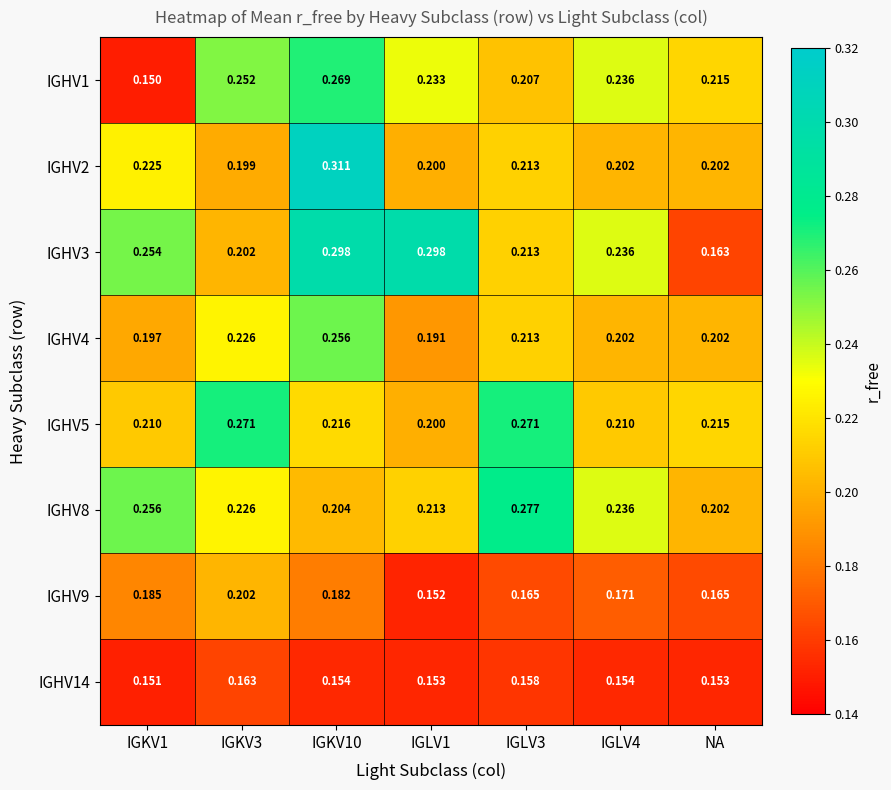

At which category is the sum across all series the highest?

IGKV10